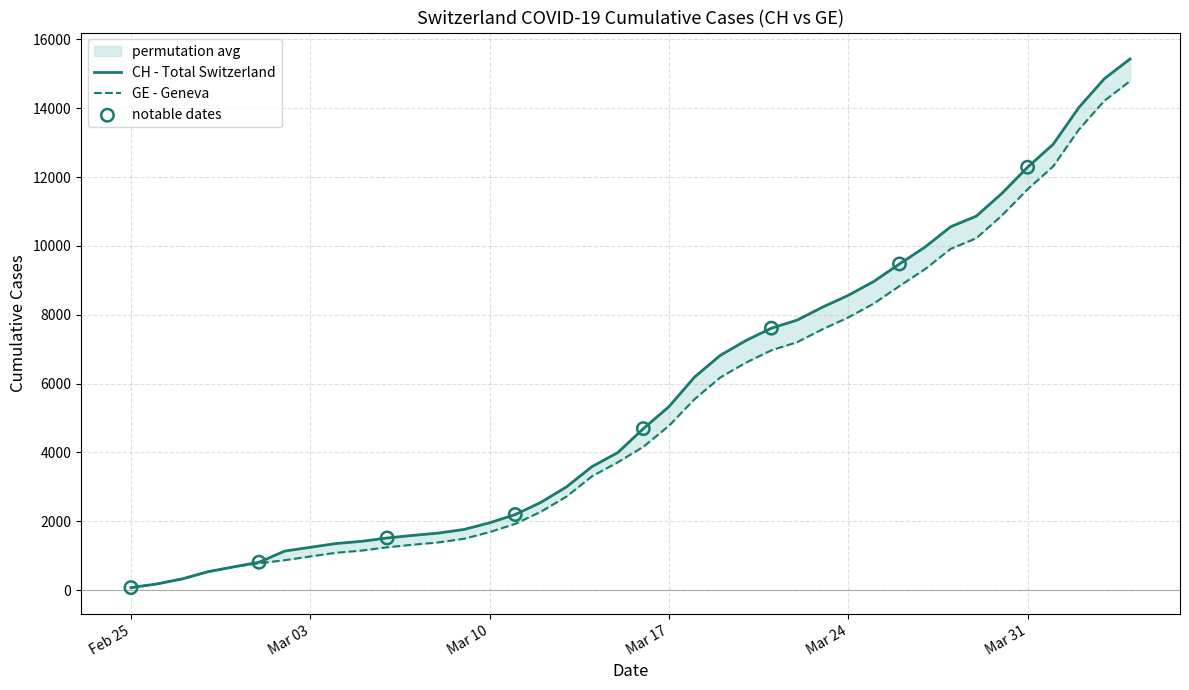

Which series contains the lowest Y value?

CH